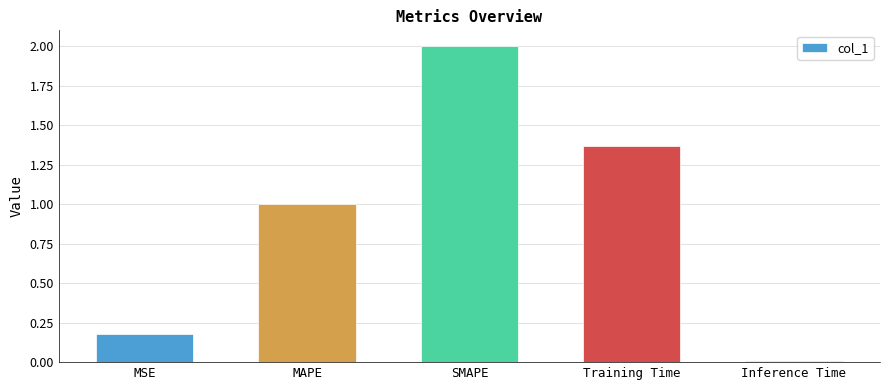

What is the change in value from Training Time to Inference Time?

-1.4